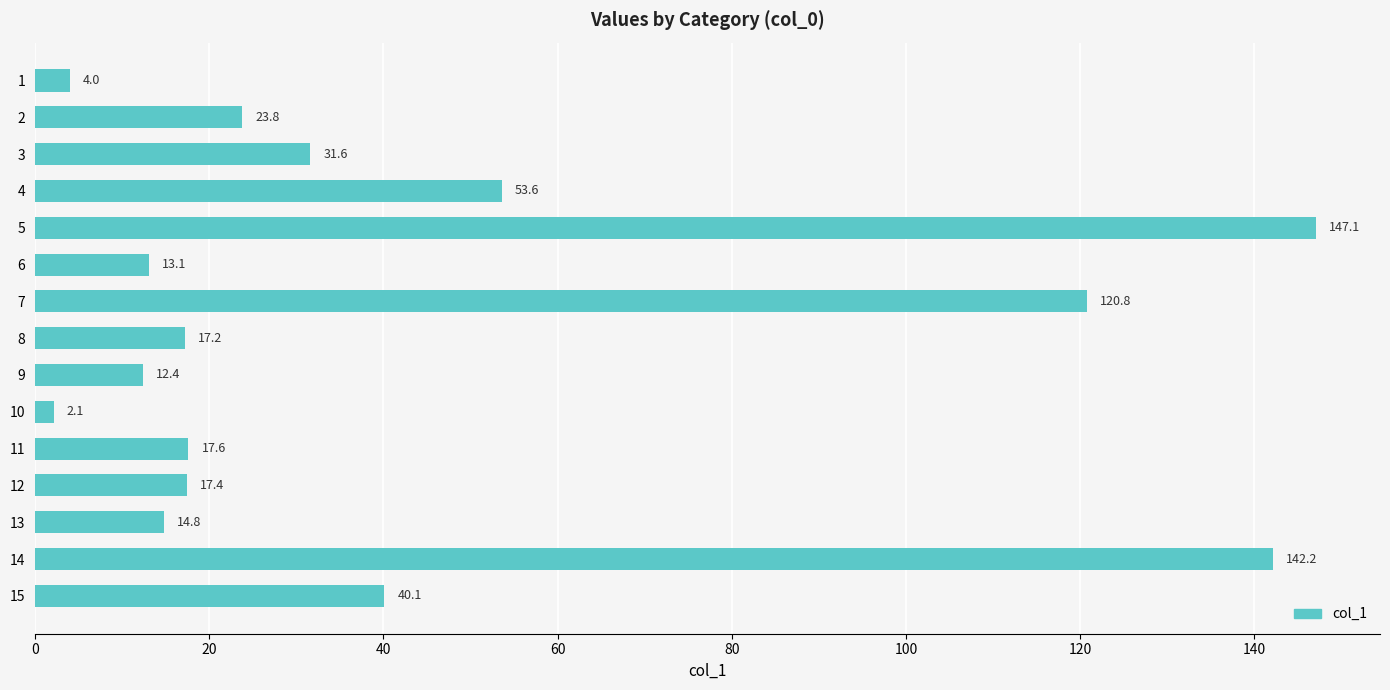

How many values are below 17?

5